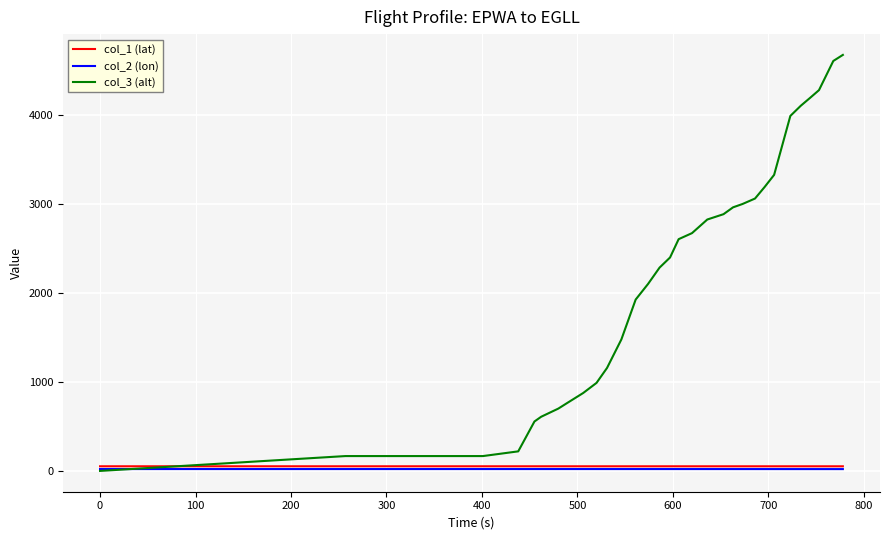

What is the greatest value displayed?

4678.0